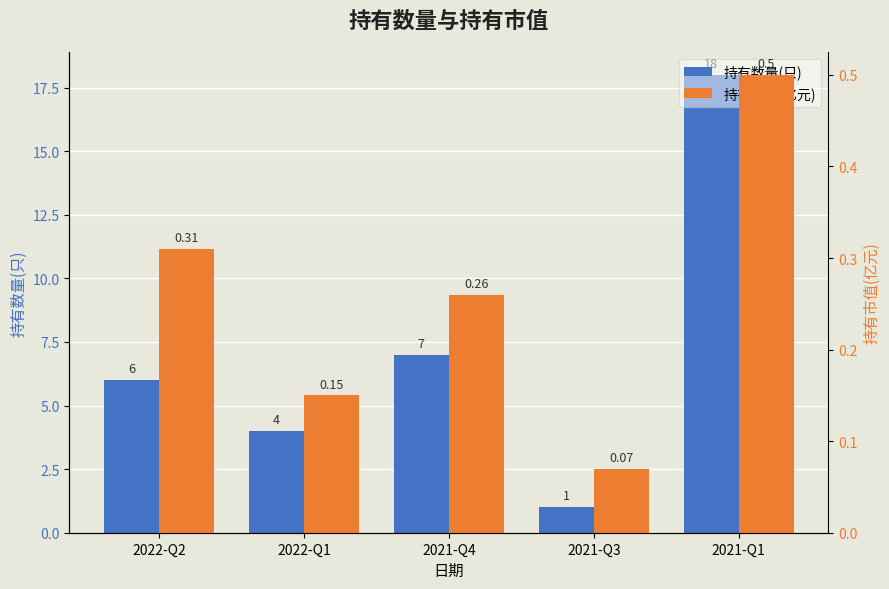

Rank the series at 2021-Q3 from lowest to highest value.

持有市值(亿元), 持有数量(只)